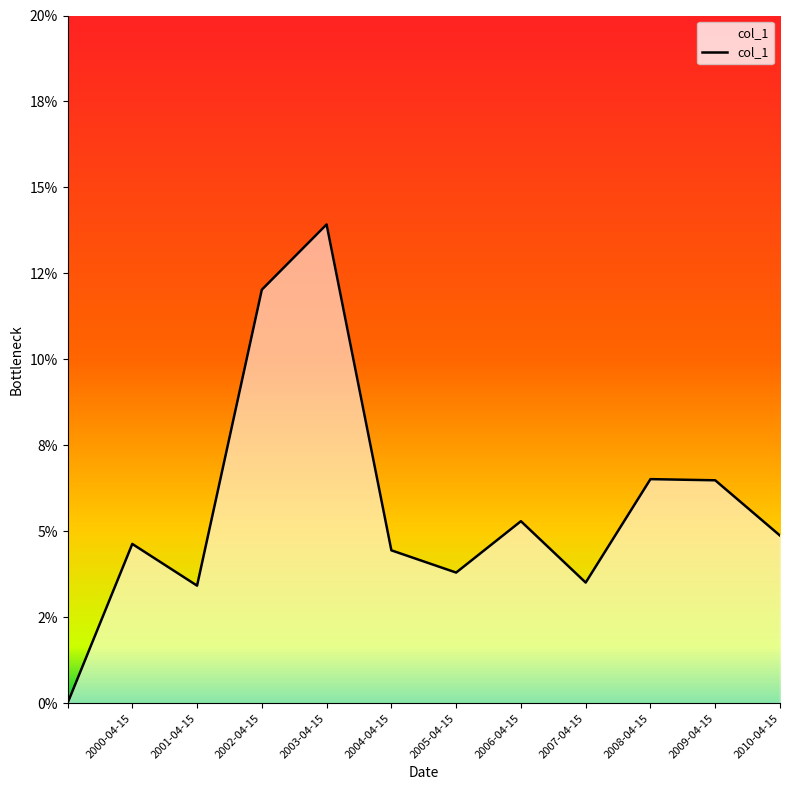

Reading right to left, transcribe all the data shown in this chart.

0.0	0.1	0.1	0.0	0.1	0.0	0.0	0.1	0.1	0.0	0.0	0.0